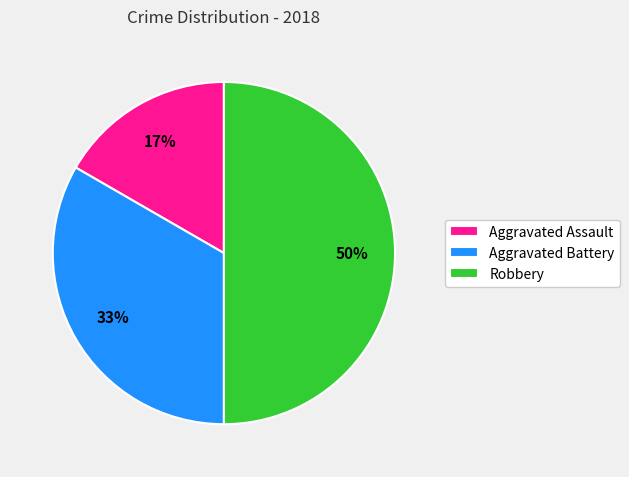

To the nearest percent, what is the average slice percentage?

33%